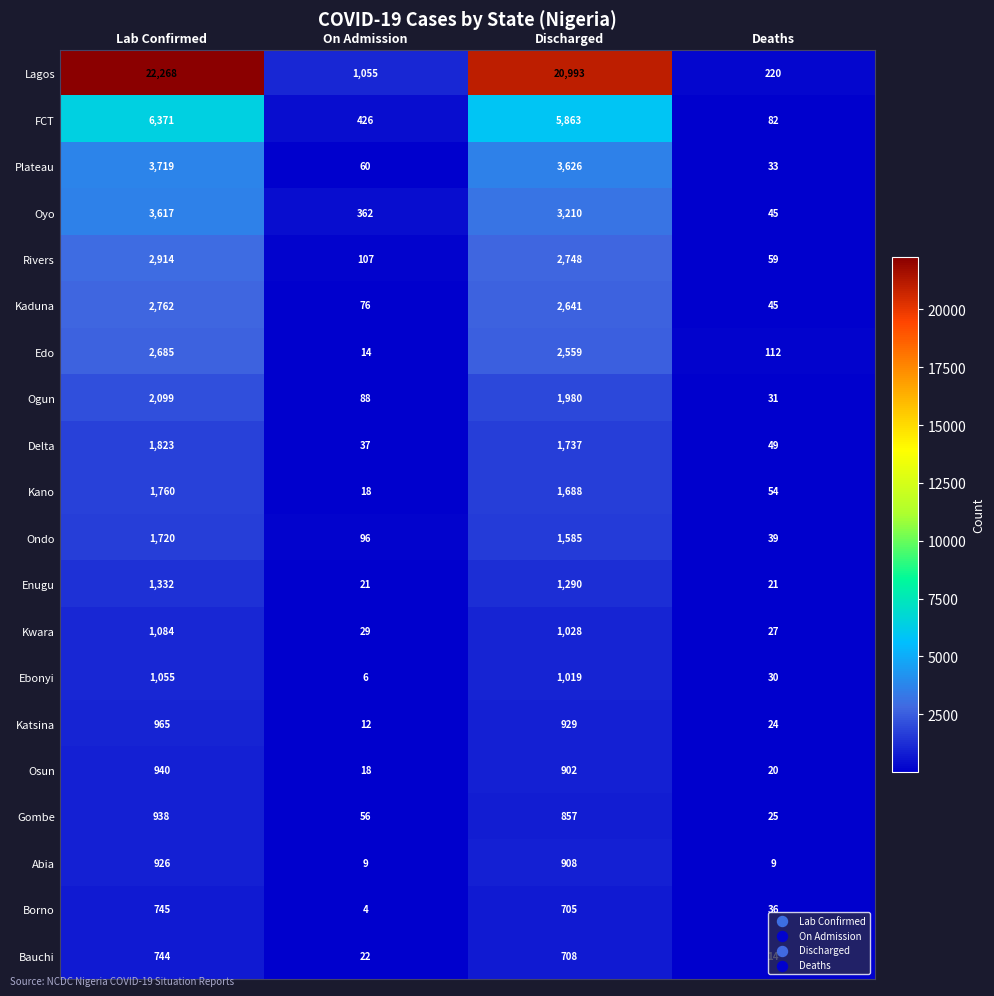

At which category does the chart reach its minimum across all series?

On Admission